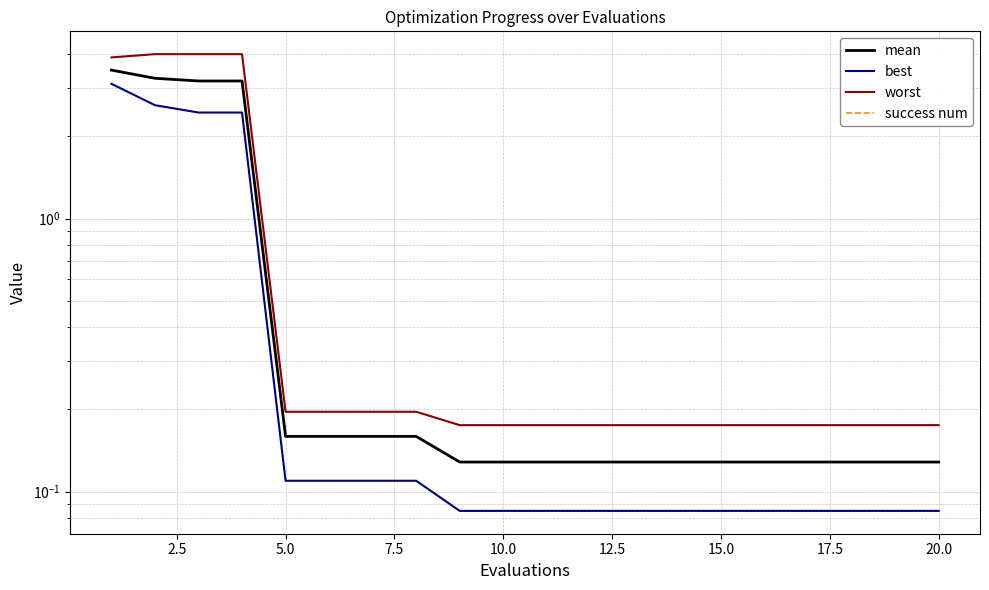

The value of worst at 11 is 0.2. True or false?

False